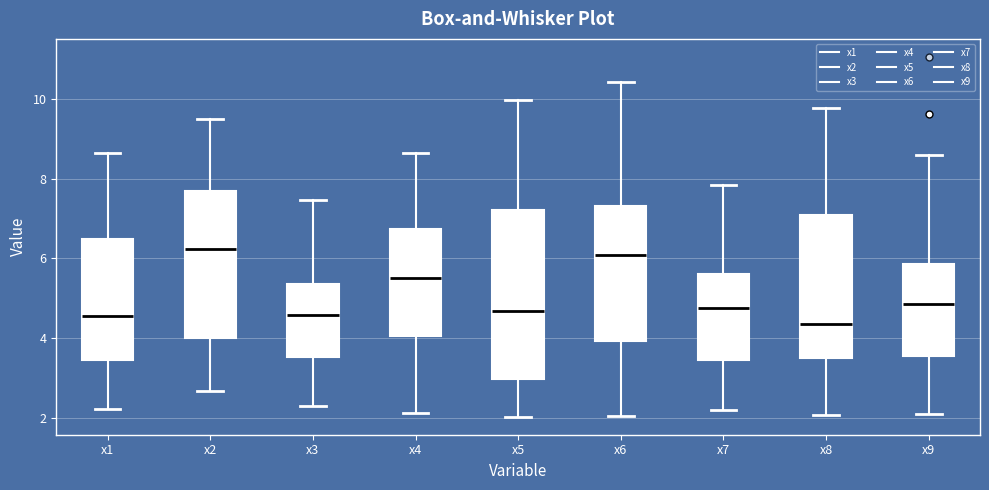

Which box is the tallest, from its lower edge to its upper edge?

x5